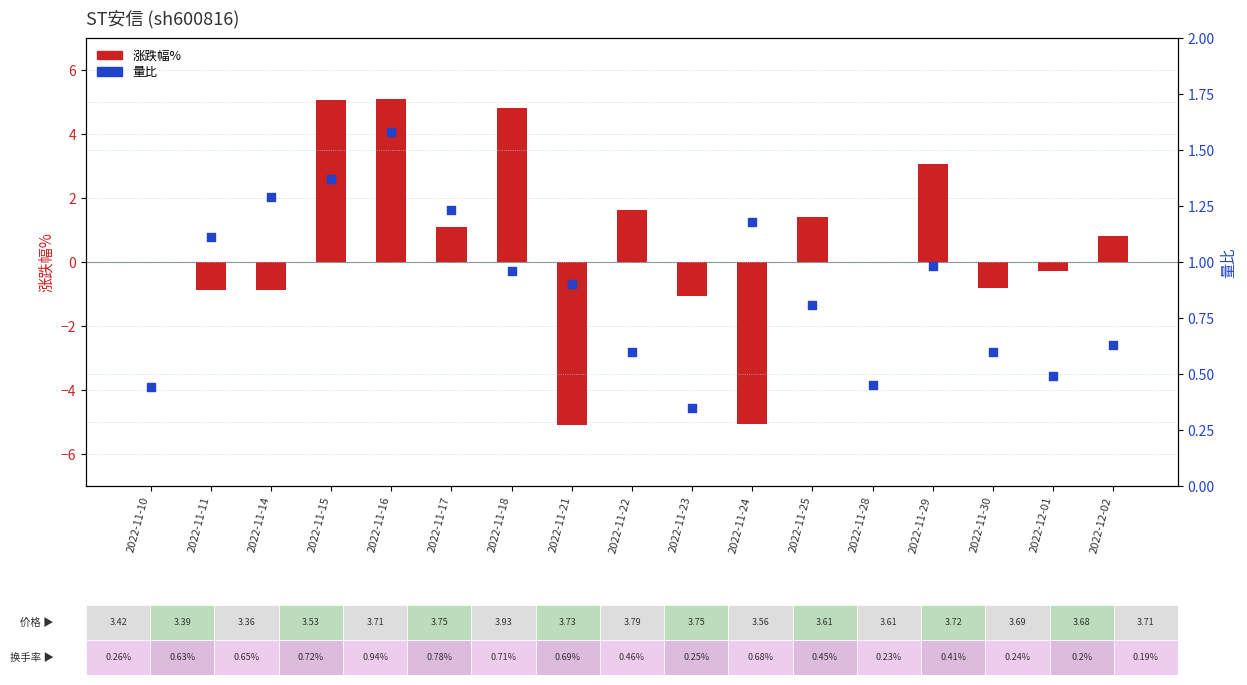

Which series has the largest Y range (max minus min)?

涨跌幅%